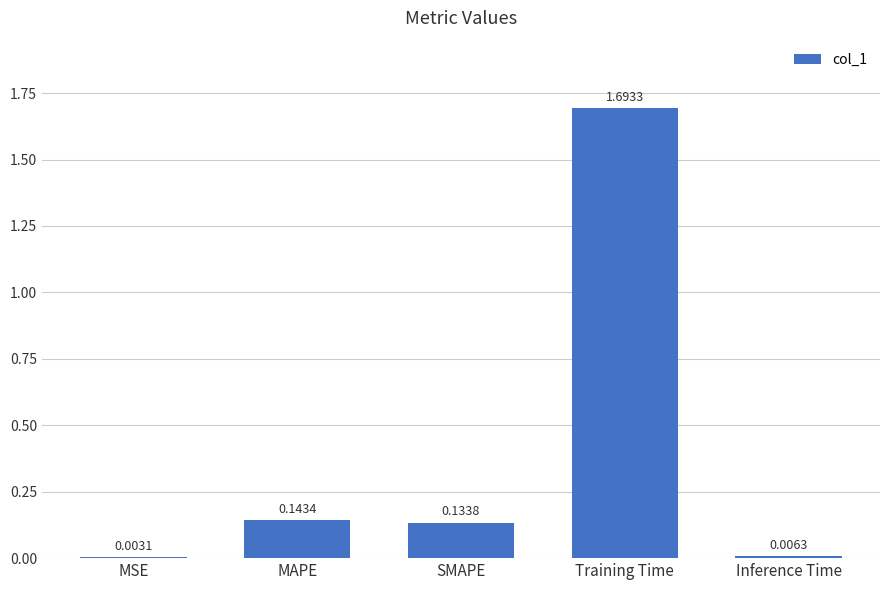

What is the sum of all values?

2.0